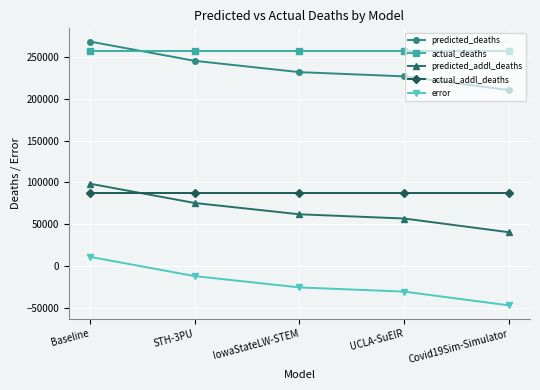

What value does the actual_addl_deaths series have at STH-3PU?

87488.0